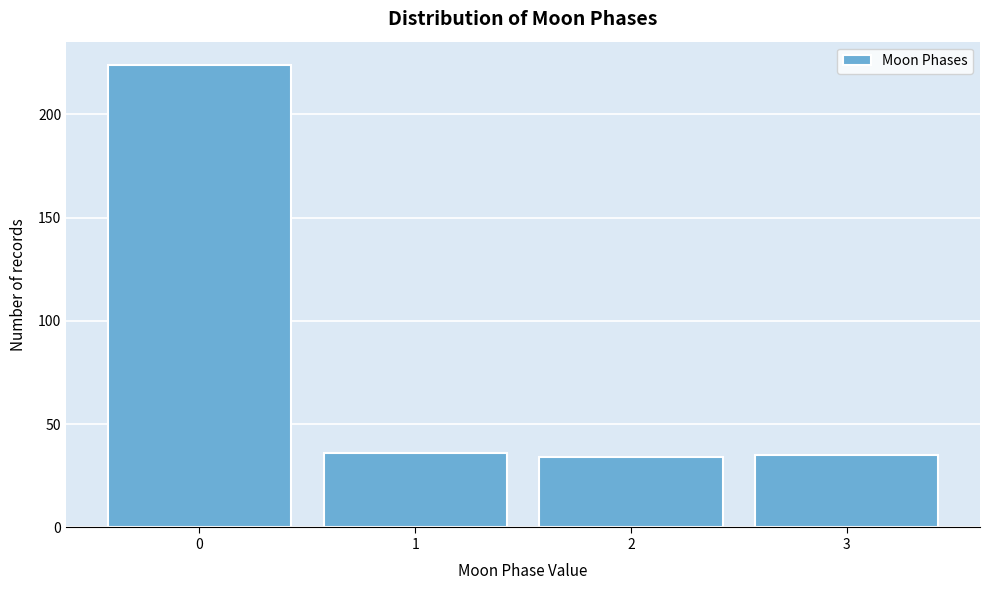

Reading left to right, transcribe all the data shown in this chart.

224	36	34	35